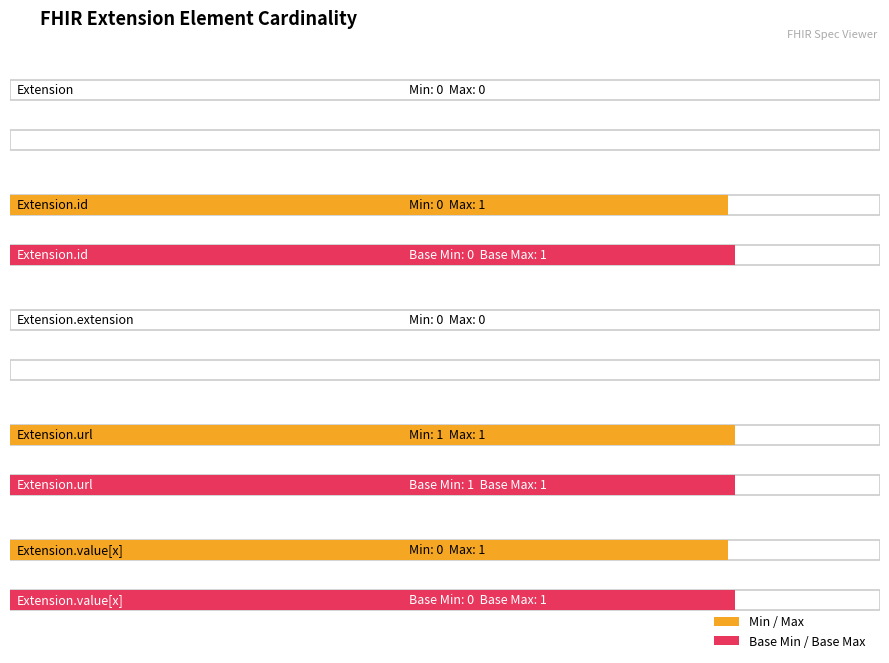

The Base Min series shows 0 at Extension.value[x]. True or false?

False